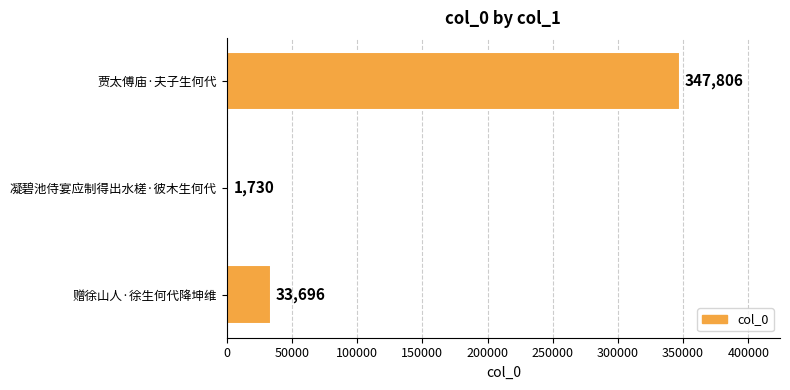

List the labels in order of value, largest first.

贾太傅庙·夫子生何代, 赠徐山人·徐生何代降坤维, 凝碧池侍宴应制得出水槎·彼木生何代